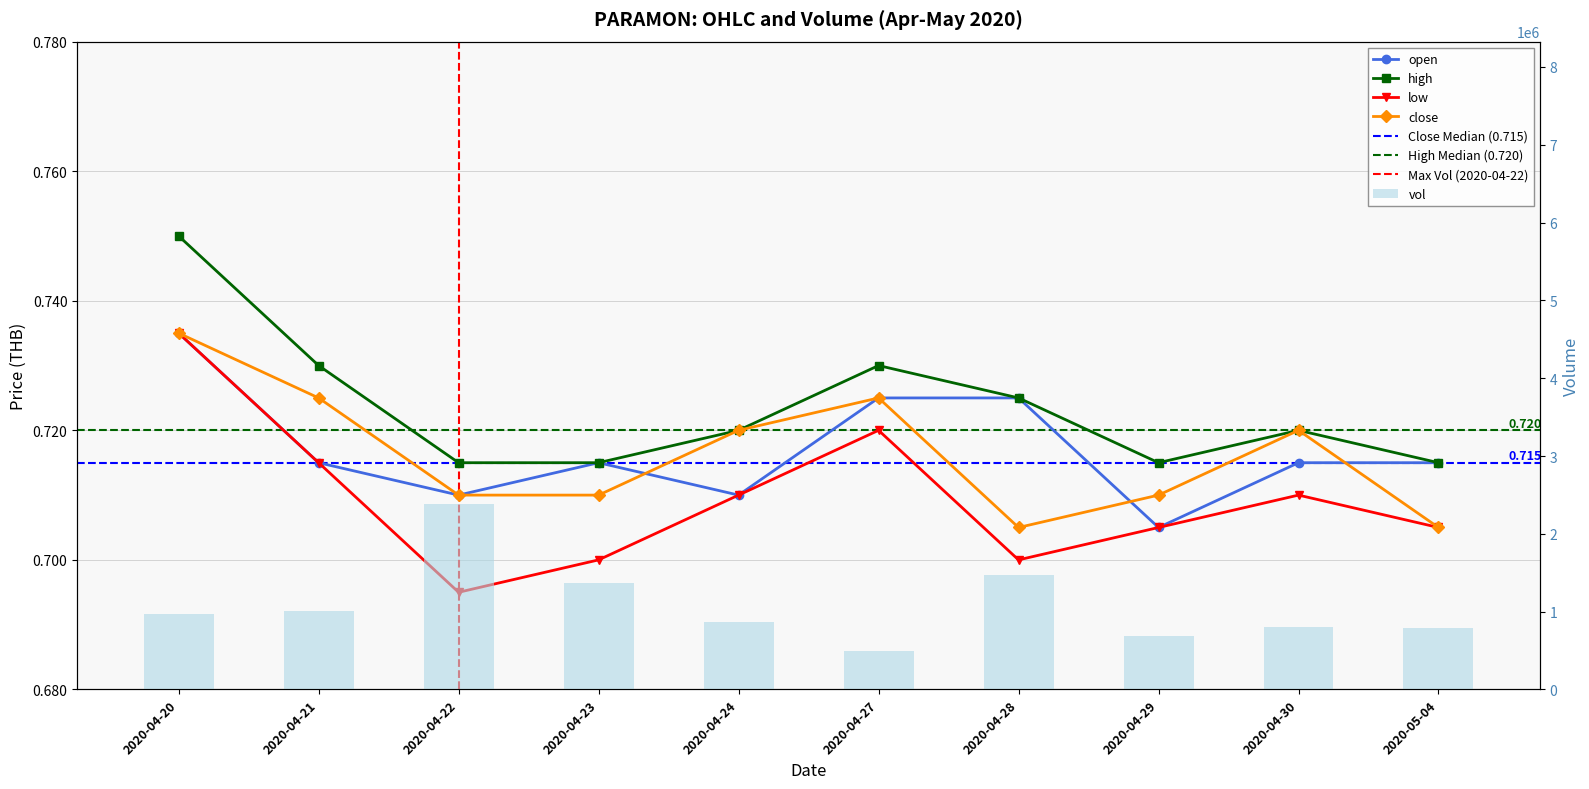

What is the highest value of the low series?

0.7